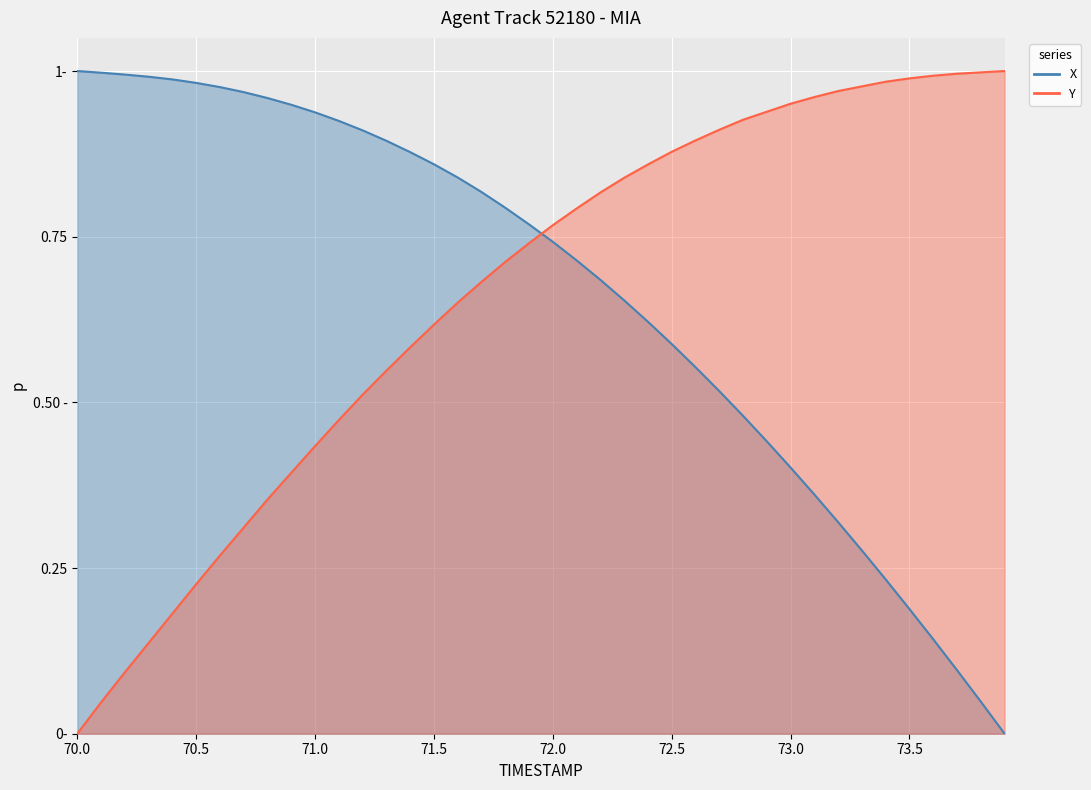

True or false: X has more than 0 interior local peaks.

False